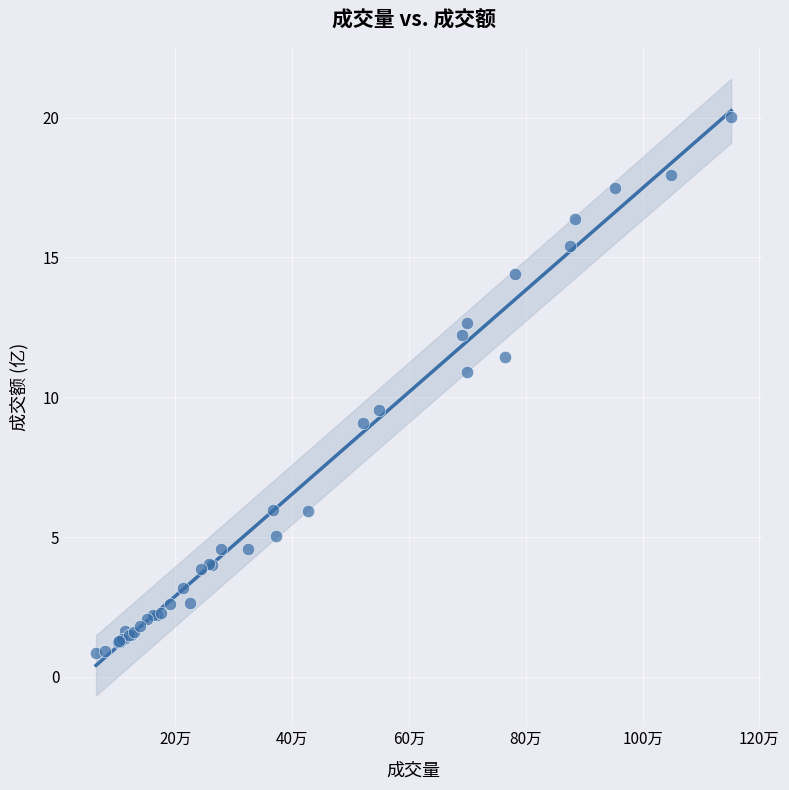

What Y value in the scatter plot is closest to 10?

9.6